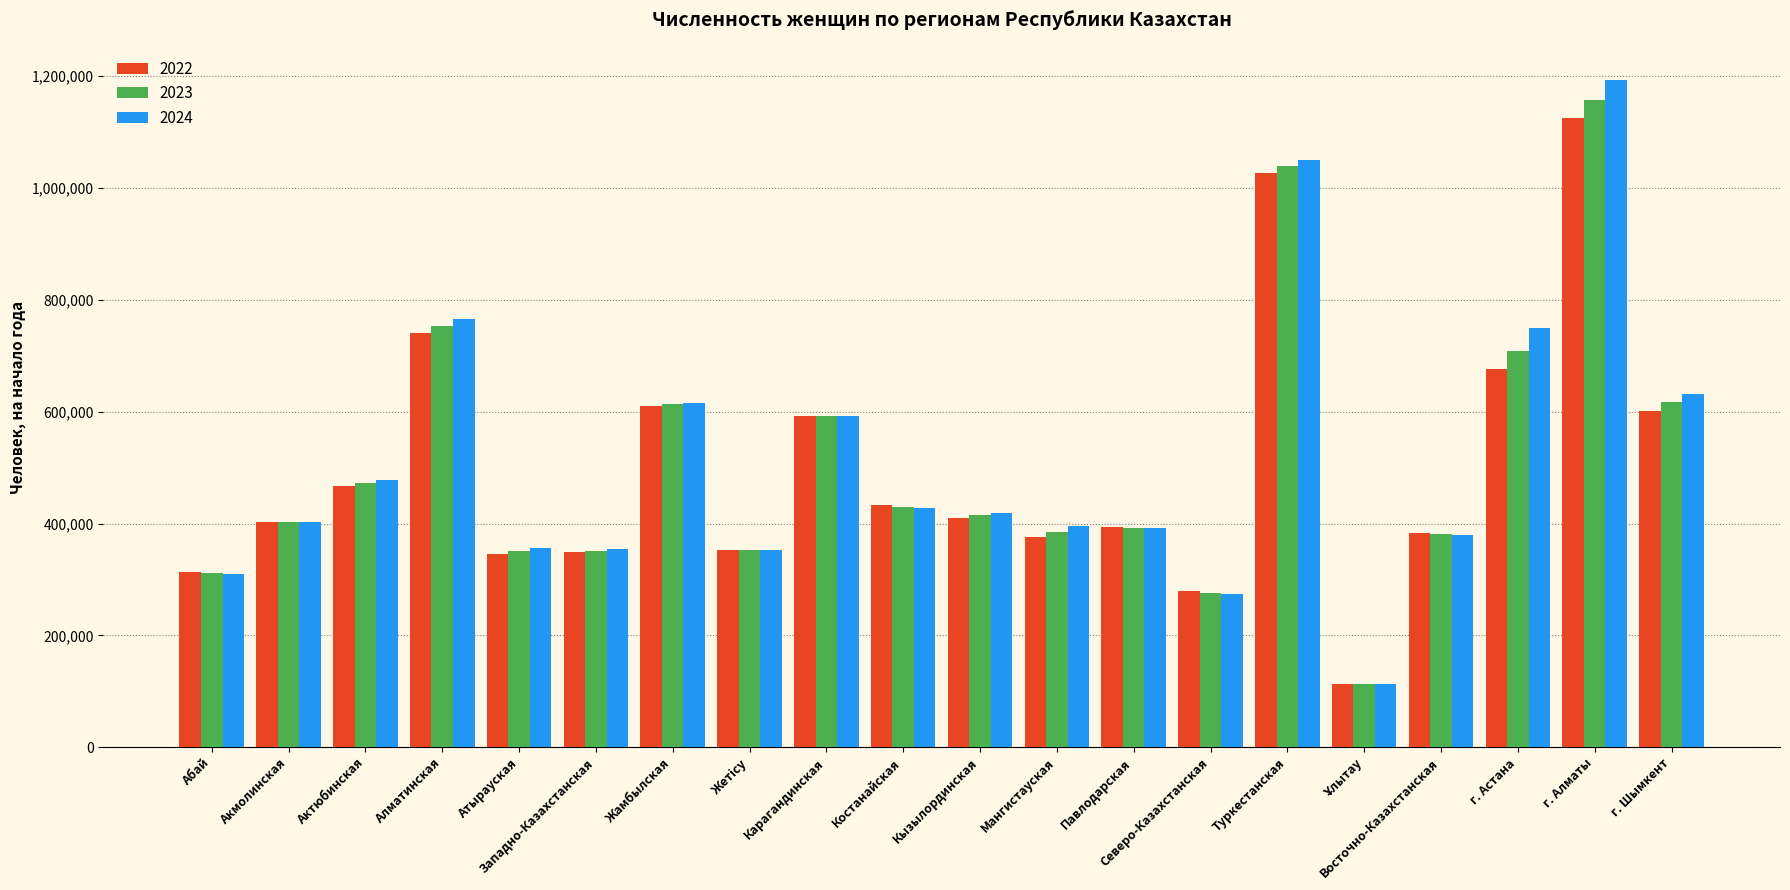

What is the sum of all 2022 values?

9989375